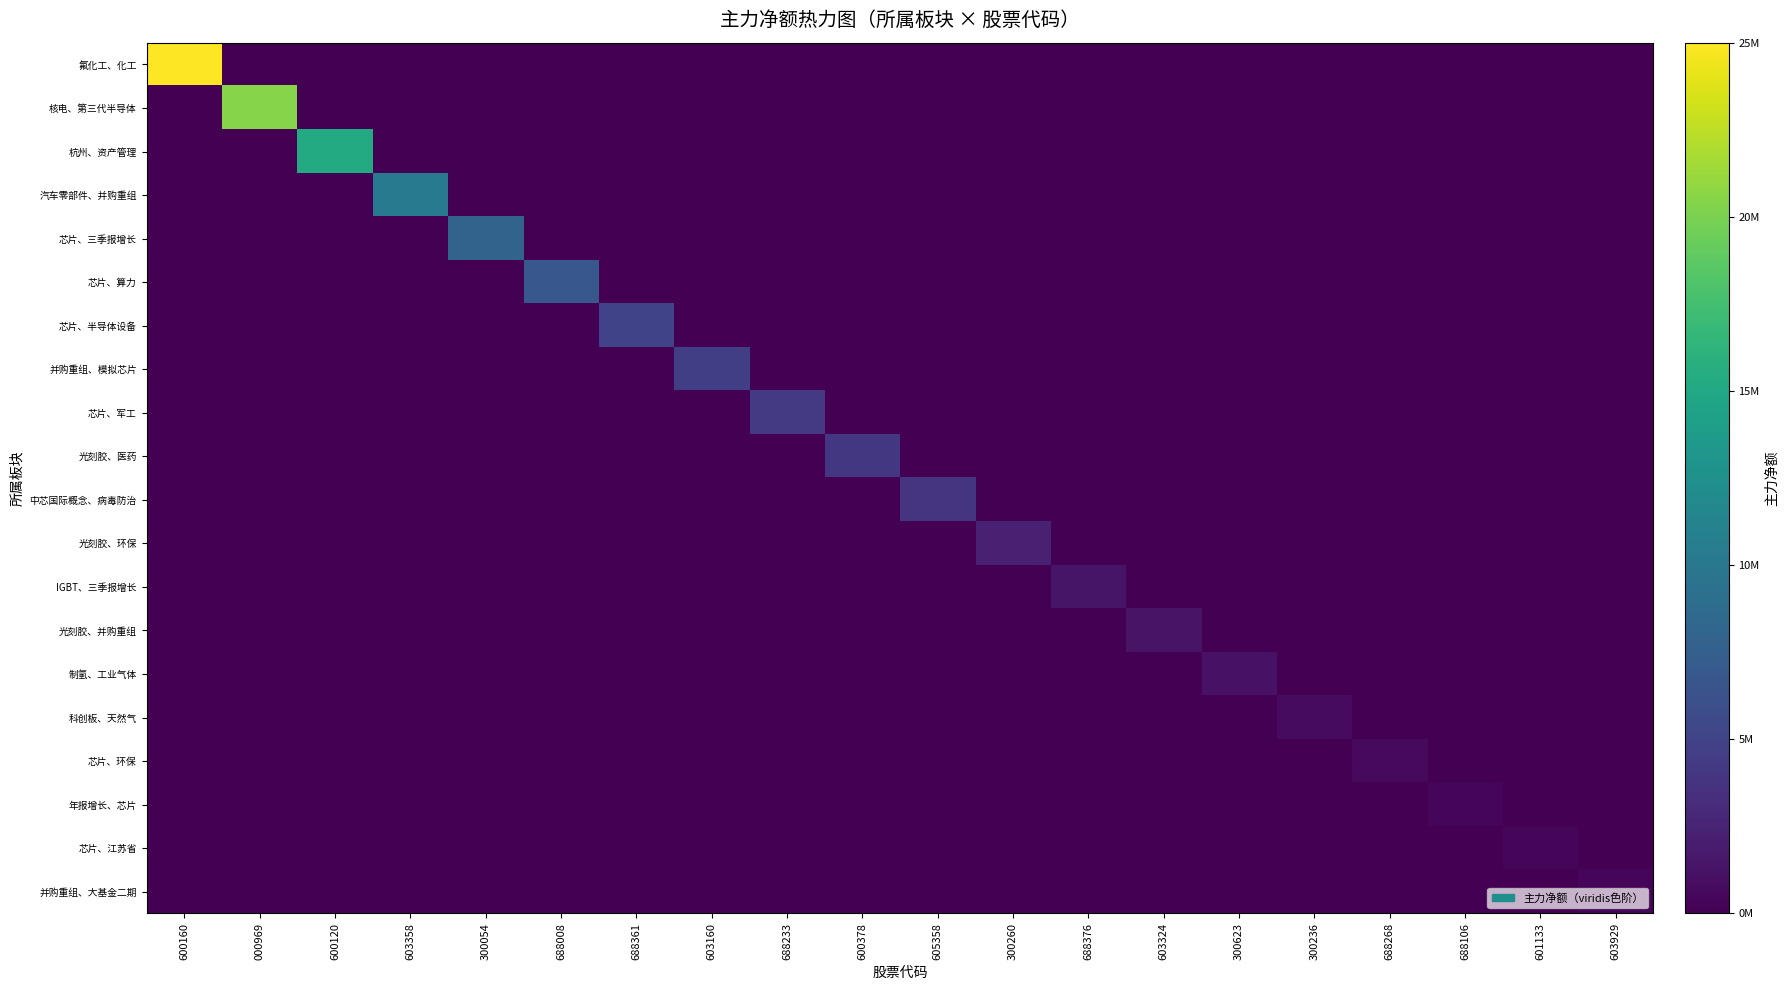

Reading left to right, transcribe all the data shown in this chart.

氟化工、化工: 600160=25870383	000969=0	600120=0	603358=0	300054=0	688008=0	688361=0	603160=0	688233=0	600378=0	605358=0	300260=0	688376=0	603324=0	300623=0	300236=0	688268=0	688106=0	601133=0	603929=0
核电、第三代半导体: 600160=0	000969=21160911	600120=0	603358=0	300054=0	688008=0	688361=0	603160=0	688233=0	600378=0	605358=0	300260=0	688376=0	603324=0	300623=0	300236=0	688268=0	688106=0	601133=0	603929=0
杭州、资产管理: 600160=0	000969=0	600120=15862830	603358=0	300054=0	688008=0	688361=0	603160=0	688233=0	600378=0	605358=0	300260=0	688376=0	603324=0	300623=0	300236=0	688268=0	688106=0	601133=0	603929=0
汽车零部件、并购重组: 600160=0	000969=0	600120=0	603358=10755276	300054=0	688008=0	688361=0	603160=0	688233=0	600378=0	605358=0	300260=0	688376=0	603324=0	300623=0	300236=0	688268=0	688106=0	601133=0	603929=0
芯片、三季报增长: 600160=0	000969=0	600120=0	603358=0	300054=8273192	688008=0	688361=0	603160=0	688233=0	600378=0	605358=0	300260=0	688376=0	603324=0	300623=0	300236=0	688268=0	688106=0	601133=0	603929=0
芯片、算力: 600160=0	000969=0	600120=0	603358=0	300054=0	688008=6998034	688361=0	603160=0	688233=0	600378=0	605358=0	300260=0	688376=0	603324=0	300623=0	300236=0	688268=0	688106=0	601133=0	603929=0
芯片、半导体设备: 600160=0	000969=0	600120=0	603358=0	300054=0	688008=0	688361=5199858	603160=0	688233=0	600378=0	605358=0	300260=0	688376=0	603324=0	300623=0	300236=0	688268=0	688106=0	601133=0	603929=0
并购重组、模拟芯片: 600160=0	000969=0	600120=0	603358=0	300054=0	688008=0	688361=0	603160=4836440	688233=0	600378=0	605358=0	300260=0	688376=0	603324=0	300623=0	300236=0	688268=0	688106=0	601133=0	603929=0
芯片、军工: 600160=0	000969=0	600120=0	603358=0	300054=0	688008=0	688361=0	603160=0	688233=4426190	600378=0	605358=0	300260=0	688376=0	603324=0	300623=0	300236=0	688268=0	688106=0	601133=0	603929=0
光刻胶、医药: 600160=0	000969=0	600120=0	603358=0	300054=0	688008=0	688361=0	603160=0	688233=0	600378=4159471	605358=0	300260=0	688376=0	603324=0	300623=0	300236=0	688268=0	688106=0	601133=0	603929=0
中芯国际概念、病毒防治: 600160=0	000969=0	600120=0	603358=0	300054=0	688008=0	688361=0	603160=0	688233=0	600378=0	605358=3912051	300260=0	688376=0	603324=0	300623=0	300236=0	688268=0	688106=0	601133=0	603929=0
光刻胶、环保: 600160=0	000969=0	600120=0	603358=0	300054=0	688008=0	688361=0	603160=0	688233=0	600378=0	605358=0	300260=2416498	688376=0	603324=0	300623=0	300236=0	688268=0	688106=0	601133=0	603929=0
IGBT、三季报增长: 600160=0	000969=0	600120=0	603358=0	300054=0	688008=0	688361=0	603160=0	688233=0	600378=0	605358=0	300260=0	688376=1465025	603324=0	300623=0	300236=0	688268=0	688106=0	601133=0	603929=0
光刻胶、并购重组: 600160=0	000969=0	600120=0	603358=0	300054=0	688008=0	688361=0	603160=0	688233=0	600378=0	605358=0	300260=0	688376=0	603324=1356931	300623=0	300236=0	688268=0	688106=0	601133=0	603929=0
制氢、工业气体: 600160=0	000969=0	600120=0	603358=0	300054=0	688008=0	688361=0	603160=0	688233=0	600378=0	605358=0	300260=0	688376=0	603324=0	300623=1293226	300236=0	688268=0	688106=0	601133=0	603929=0
科创板、天然气: 600160=0	000969=0	600120=0	603358=0	300054=0	688008=0	688361=0	603160=0	688233=0	600378=0	605358=0	300260=0	688376=0	603324=0	300623=0	300236=796799	688268=0	688106=0	601133=0	603929=0
芯片、环保: 600160=0	000969=0	600120=0	603358=0	300054=0	688008=0	688361=0	603160=0	688233=0	600378=0	605358=0	300260=0	688376=0	603324=0	300623=0	300236=0	688268=658877	688106=0	601133=0	603929=0
年报增长、芯片: 600160=0	000969=0	600120=0	603358=0	300054=0	688008=0	688361=0	603160=0	688233=0	600378=0	605358=0	300260=0	688376=0	603324=0	300623=0	300236=0	688268=0	688106=450330	601133=0	603929=0
芯片、江苏省: 600160=0	000969=0	600120=0	603358=0	300054=0	688008=0	688361=0	603160=0	688233=0	600378=0	605358=0	300260=0	688376=0	603324=0	300623=0	300236=0	688268=0	688106=0	601133=435613	603929=0
并购重组、大基金二期: 600160=0	000969=0	600120=0	603358=0	300054=0	688008=0	688361=0	603160=0	688233=0	600378=0	605358=0	300260=0	688376=0	603324=0	300623=0	300236=0	688268=0	688106=0	601133=0	603929=401369